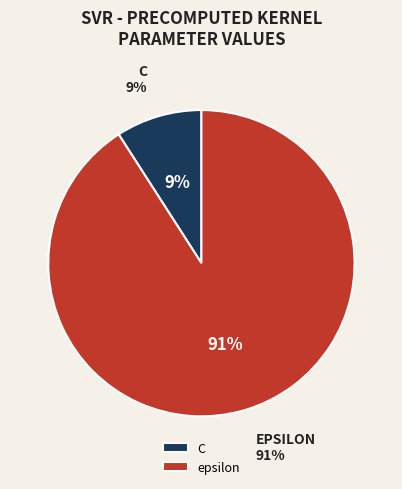

Rank the categories by value from lowest to highest.

C, epsilon